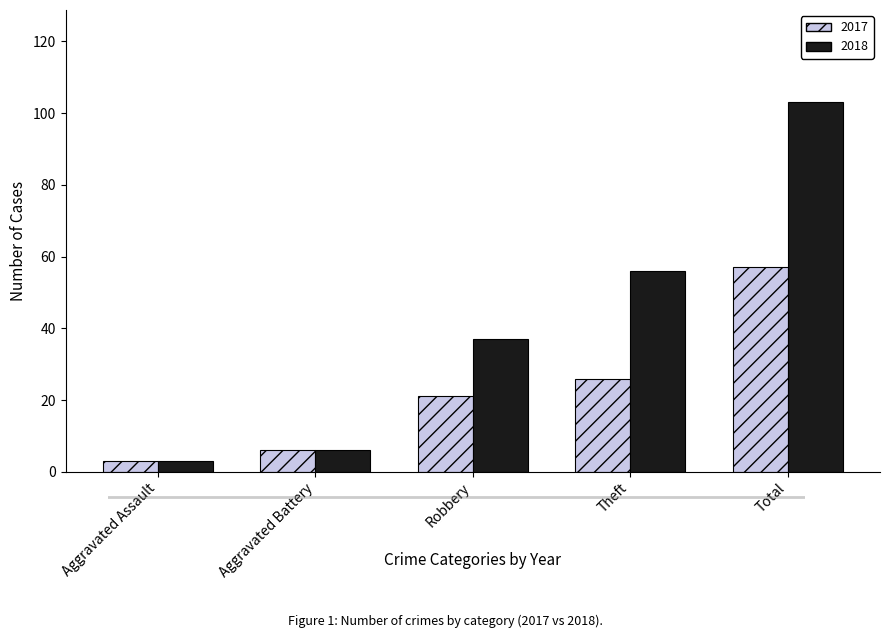

Reading left to right, what are all the values shown in this chart?

2017: Aggravated Assault=3	Aggravated Battery=6	Robbery=21	Theft=26	Total=57
2018: Aggravated Assault=3	Aggravated Battery=6	Robbery=37	Theft=56	Total=103